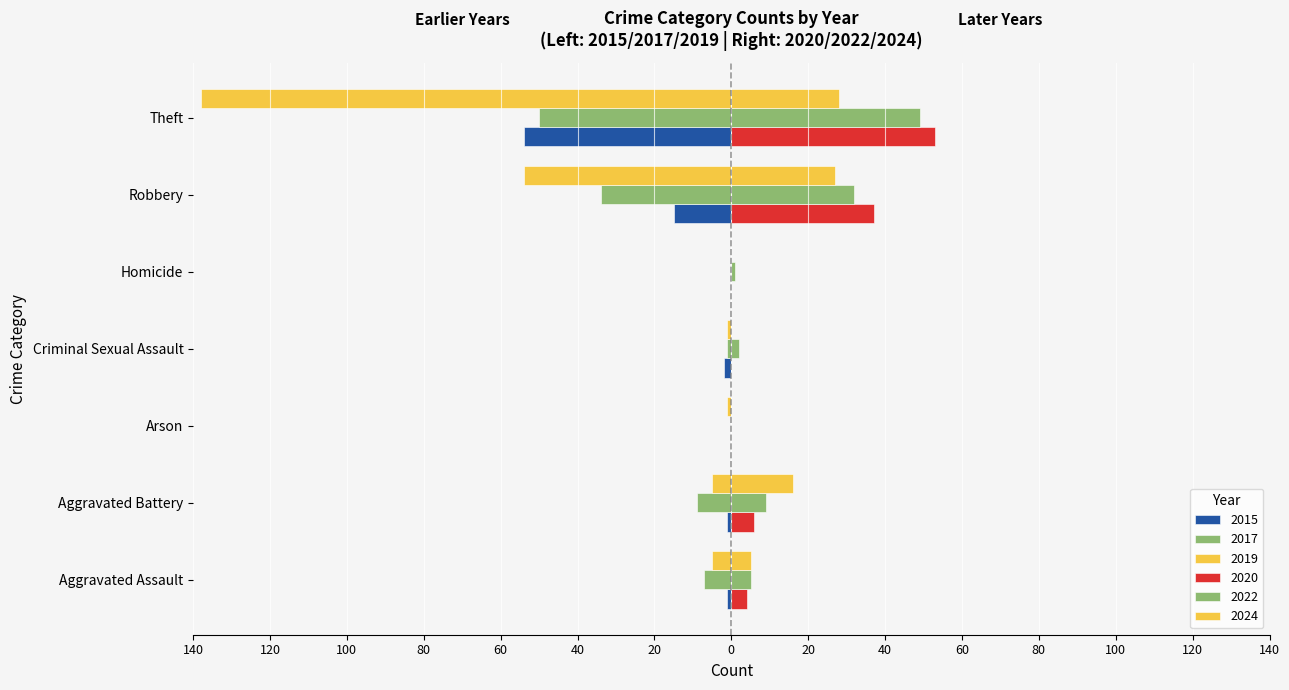

At which label does 2015 first exceed -1?

Arson